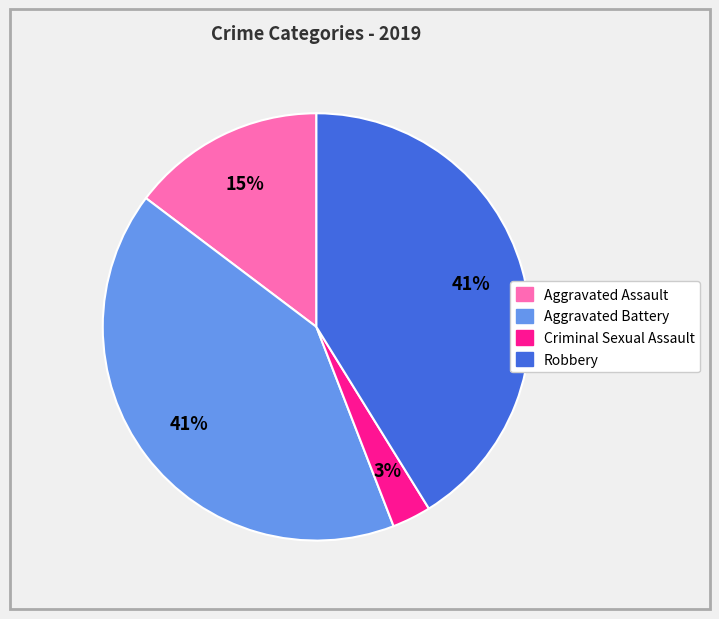

To the nearest percent, what is the difference between the largest and smallest slice percentages?

38%